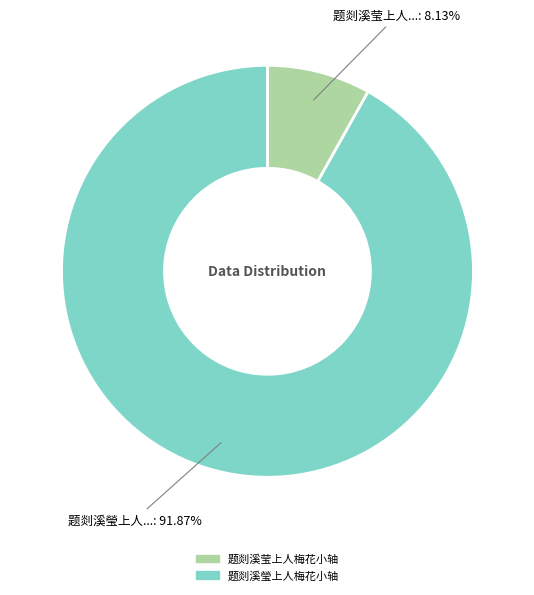

How many segments does this pie chart have?

2